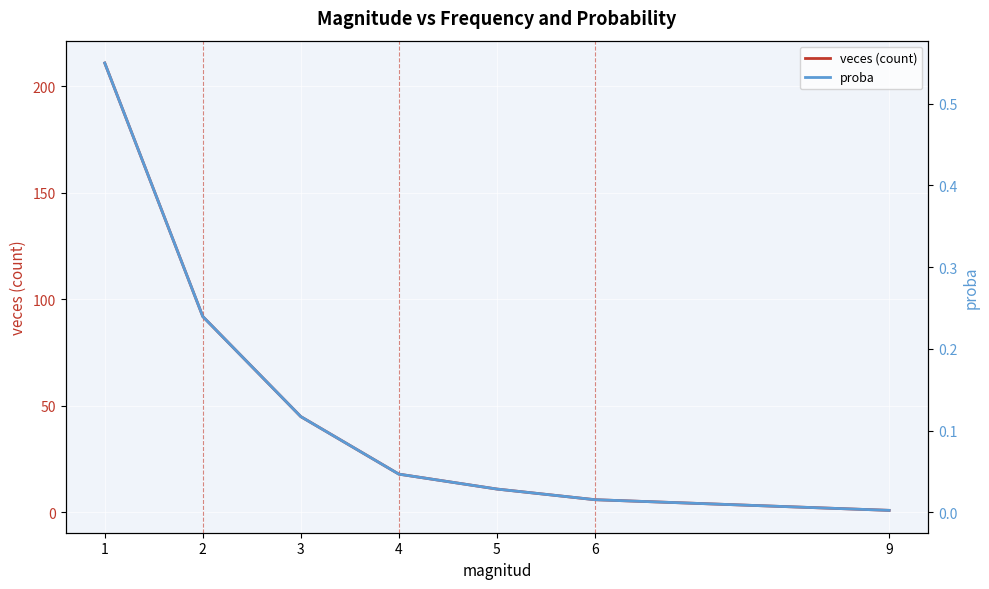

Is this an area chart (filled region under the line)?

No